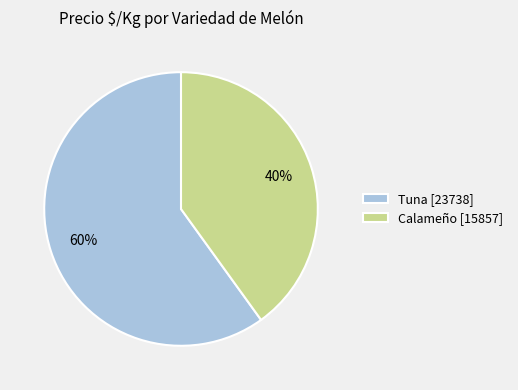

Approximately how many times larger is the value at Tuna [23738] compared to Calameño [15857]?

1.5